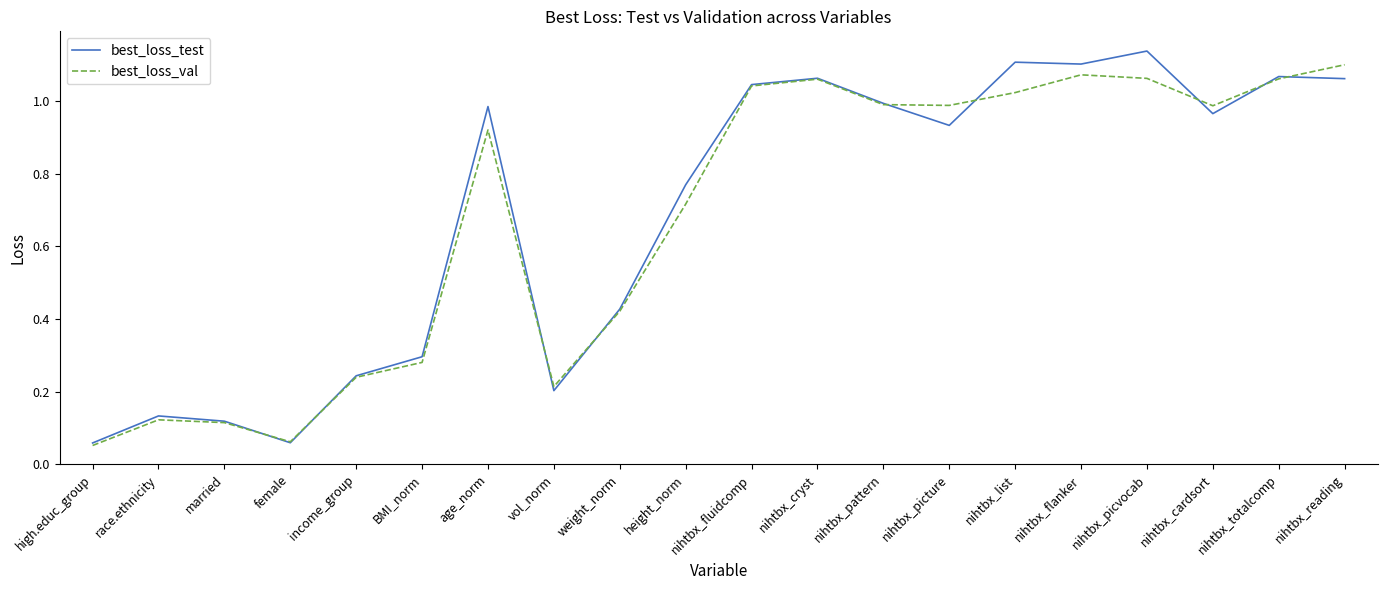

The best_loss_test series shows 0.4 at income_group. True or false?

False